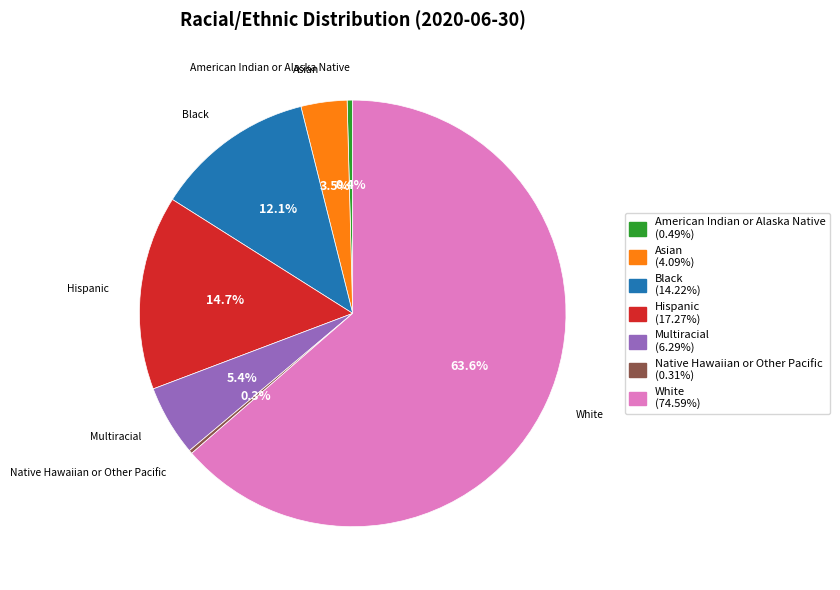

Which slice represents more than half of the pie?

White